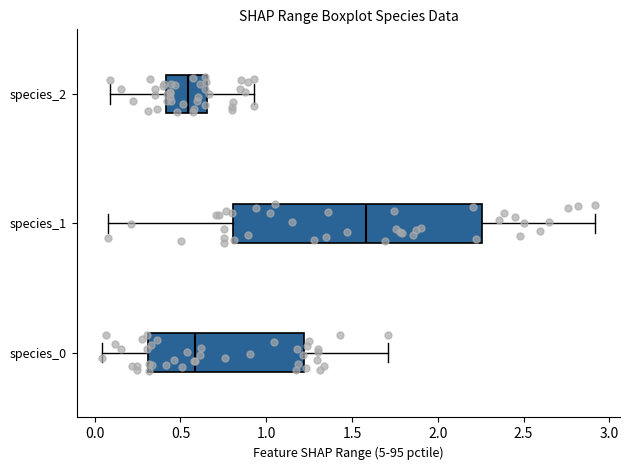

Which box is the widest, from its left edge to its right edge?

species_1